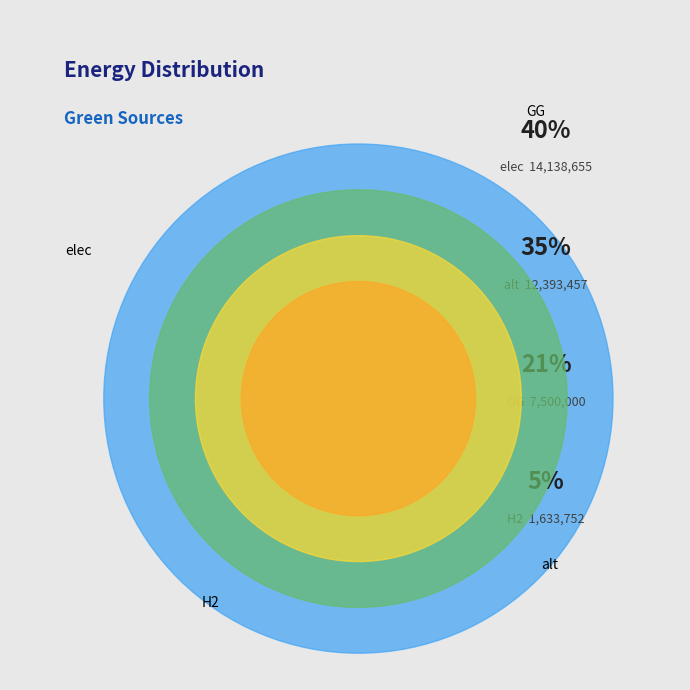

Does alt account for over 50% of the chart?

No